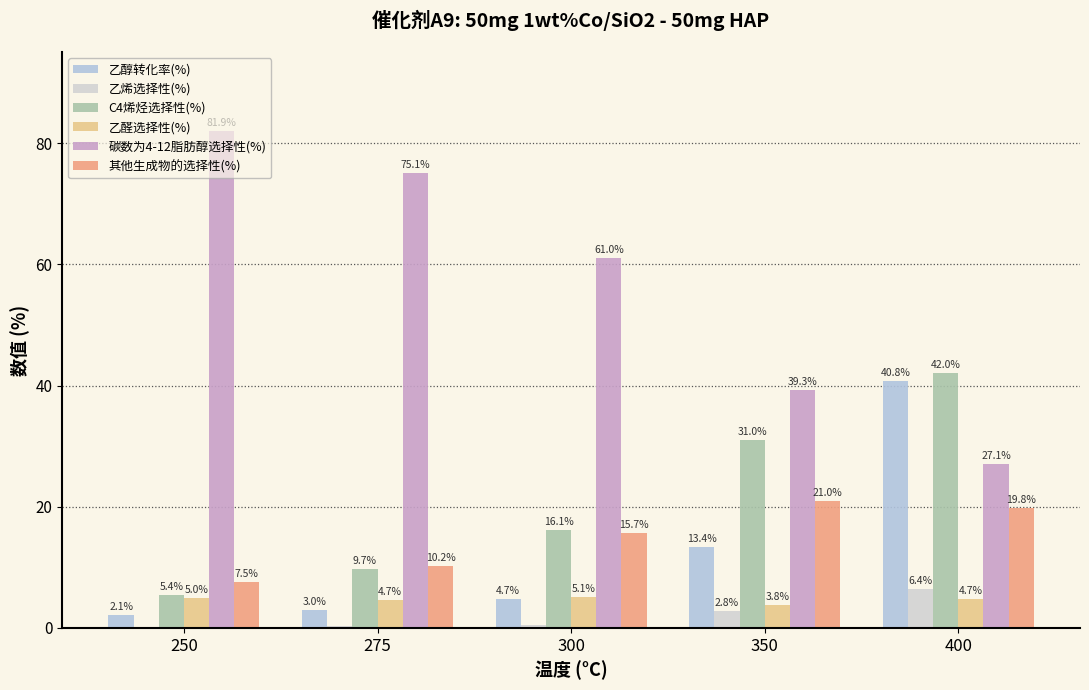

What value does the C4烯烃选择性(%) series have at 250?

5.4